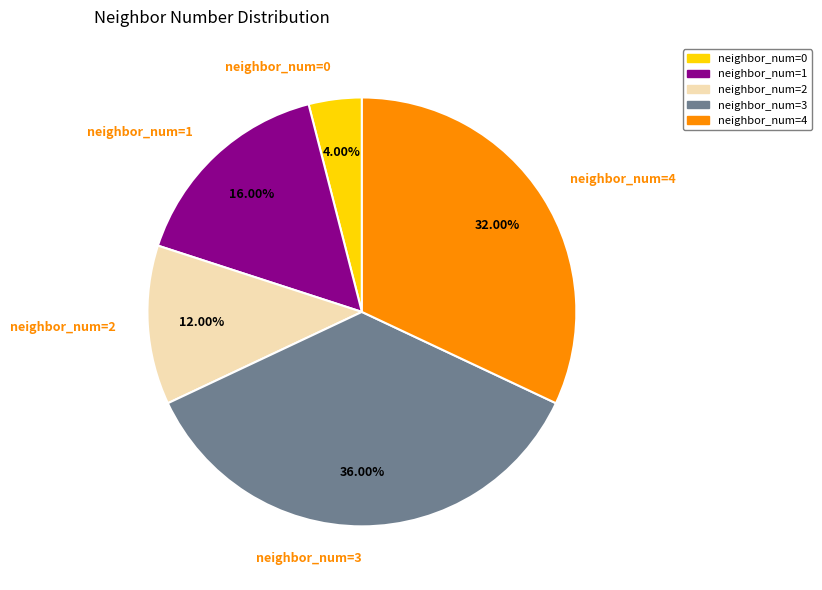

Is there a majority slice in this chart?

No